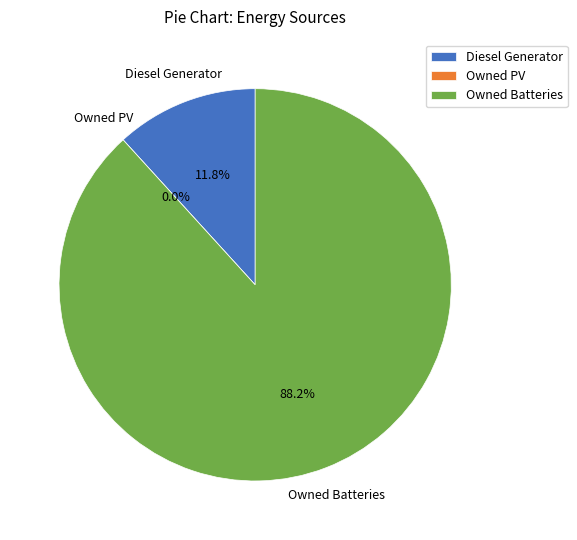

What is the change in value from Diesel Generator to Owned PV?

-143